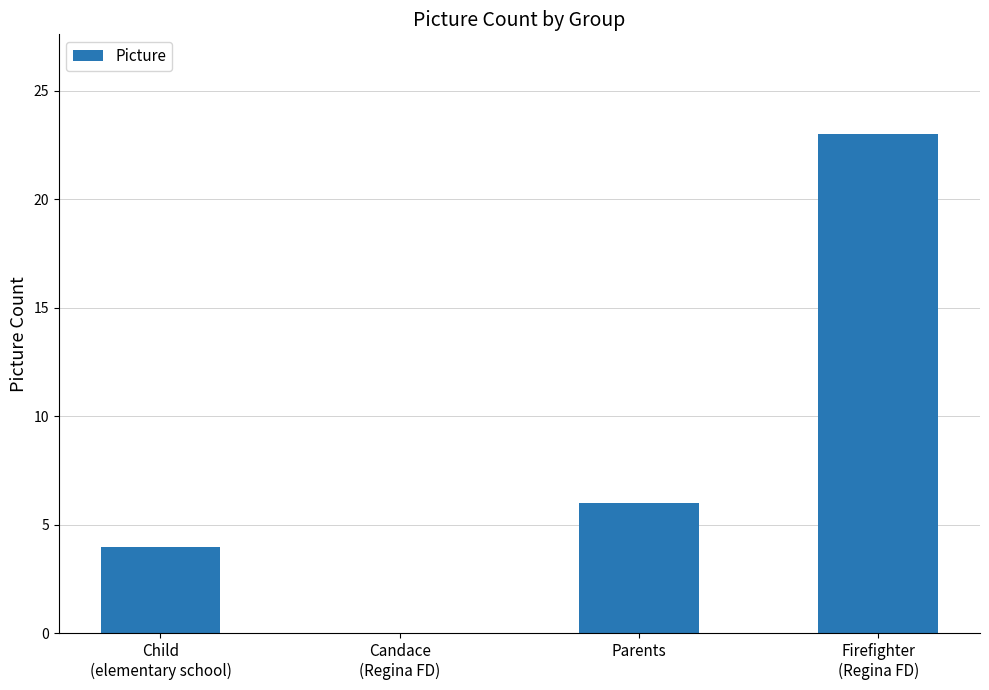

Reading left to right, list all the values displayed in this chart.

4	0	6	23